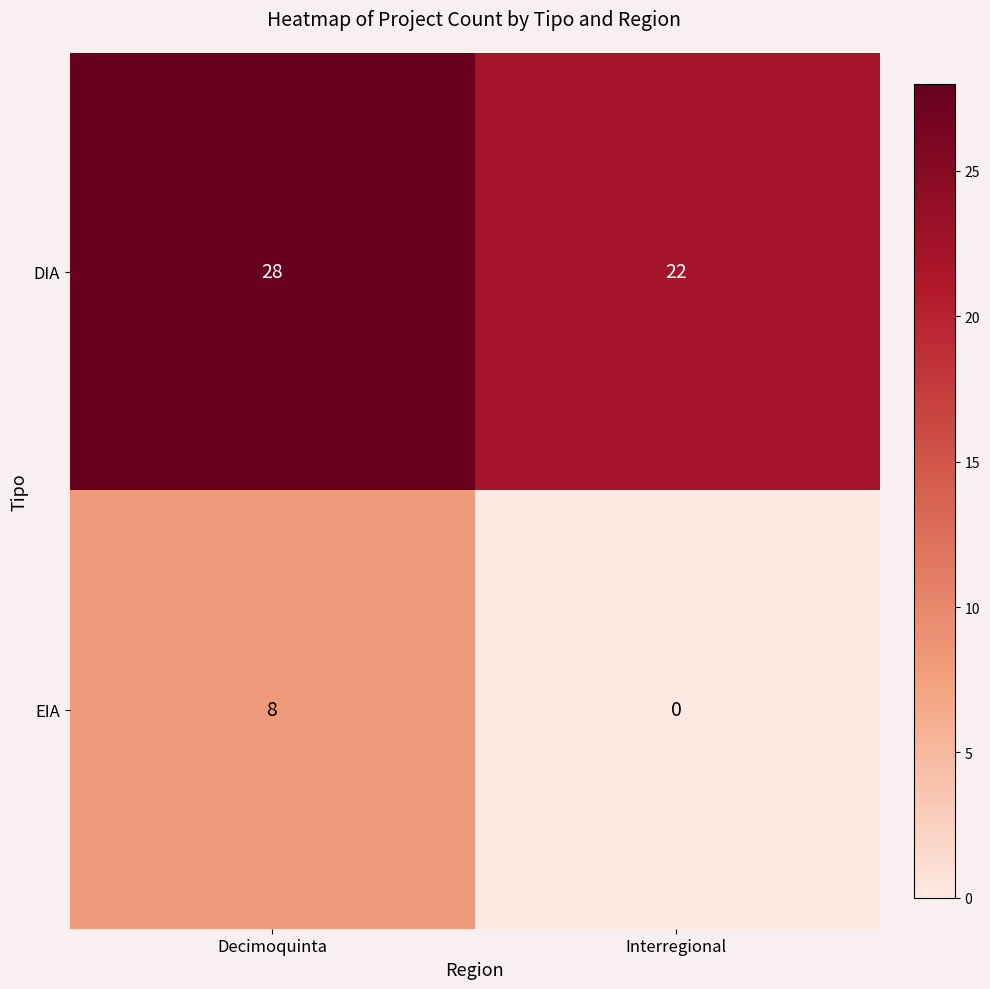

Reading left to right, transcribe all the data shown in this chart.

DIA: 28	22
EIA: 8	0